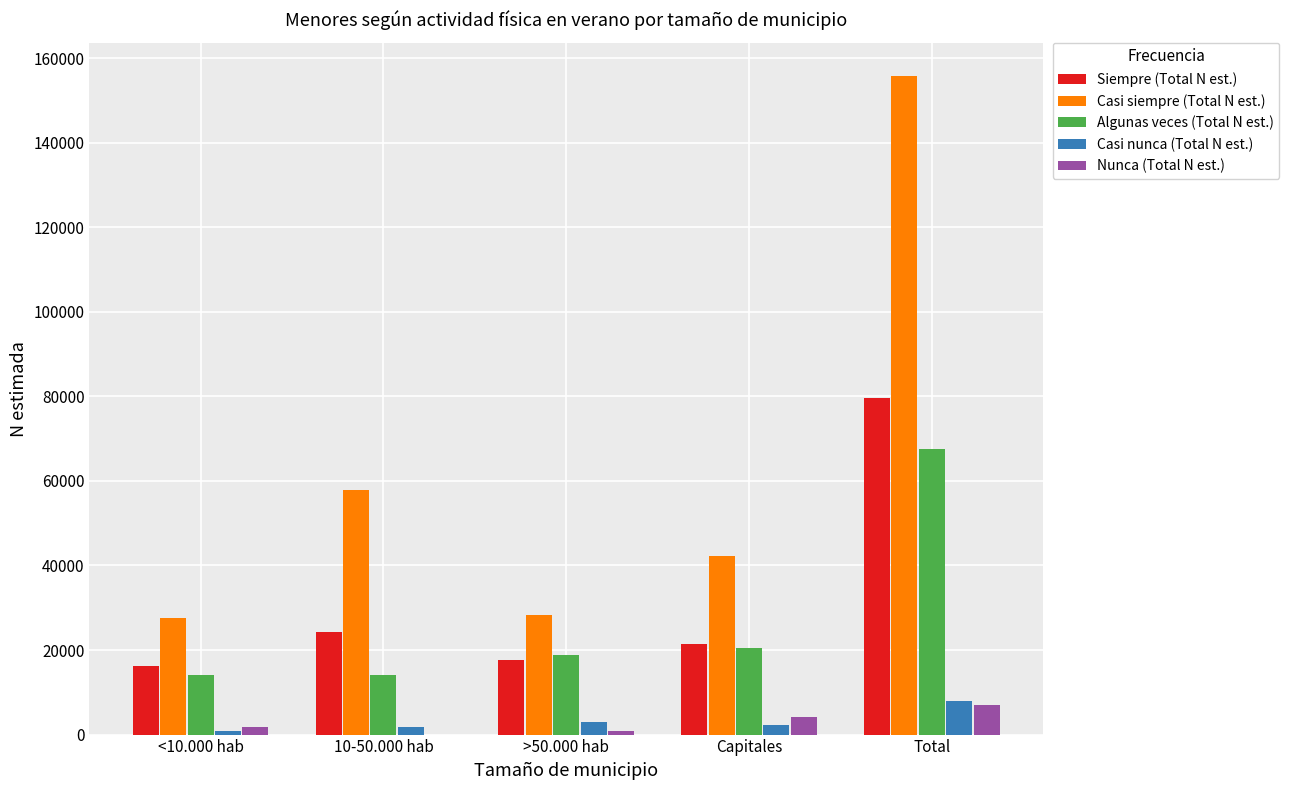

What is the sum of the Nunca (Total N est.) values at >50.000 hab and Capitales?

5225